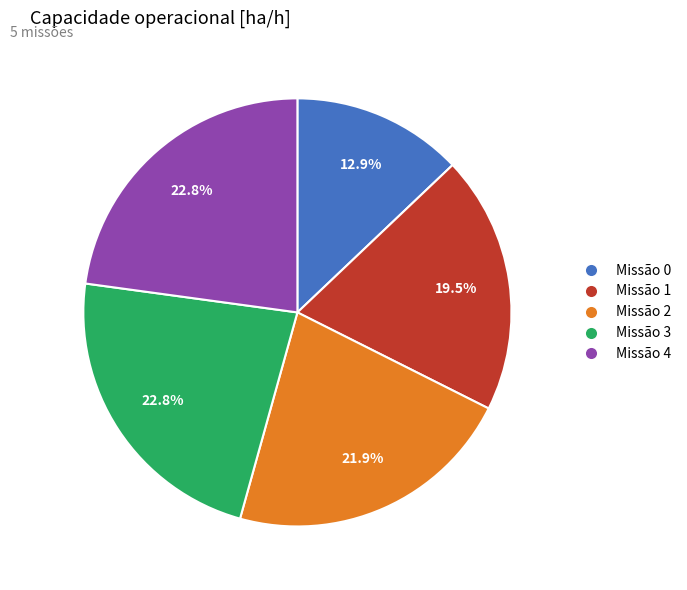

Does any single category account for the majority?

No